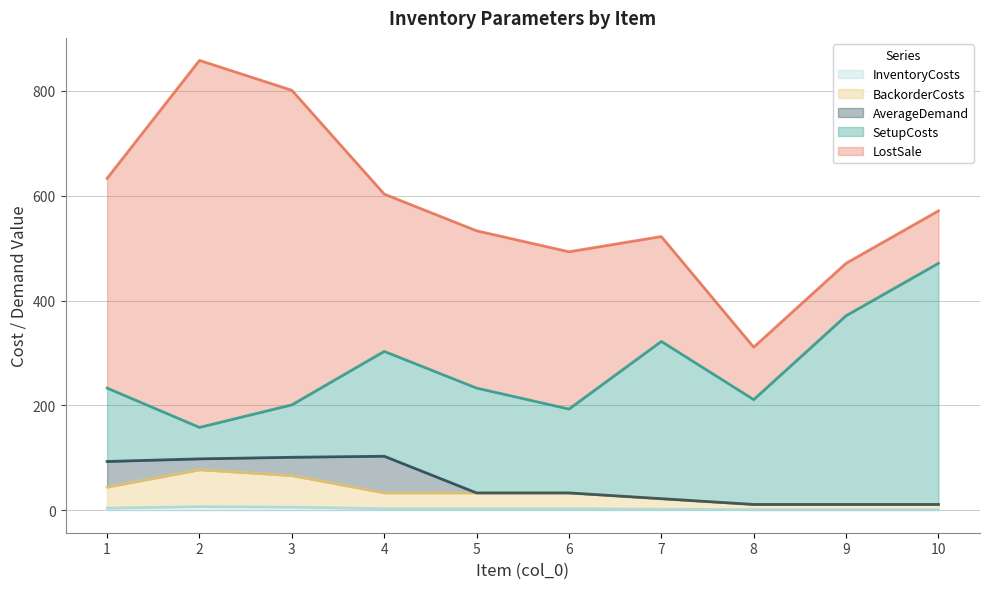

Between 2 and 6, which series saw the biggest shift?

LostSale